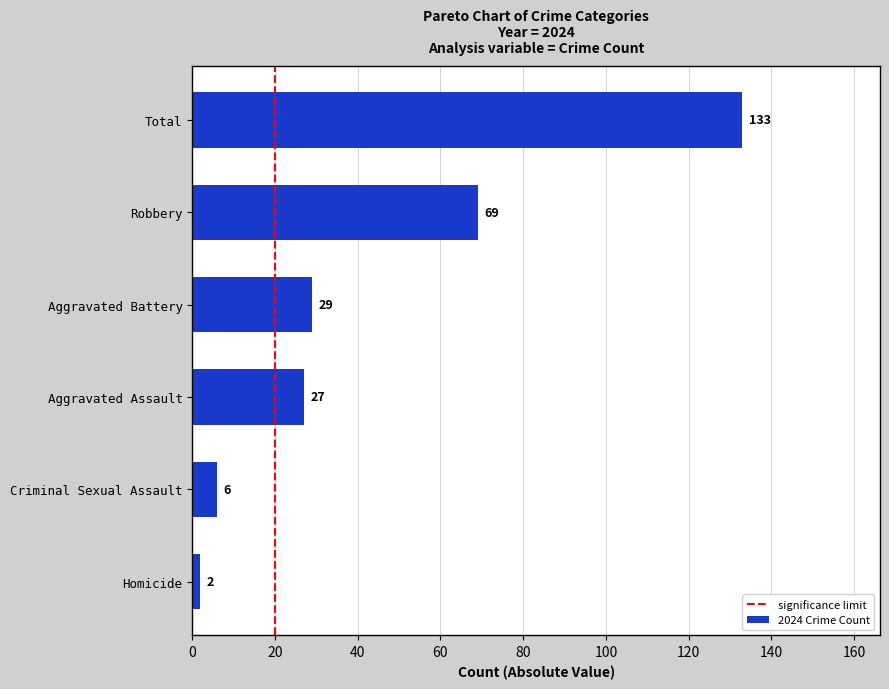

What is the sum of all values?

266